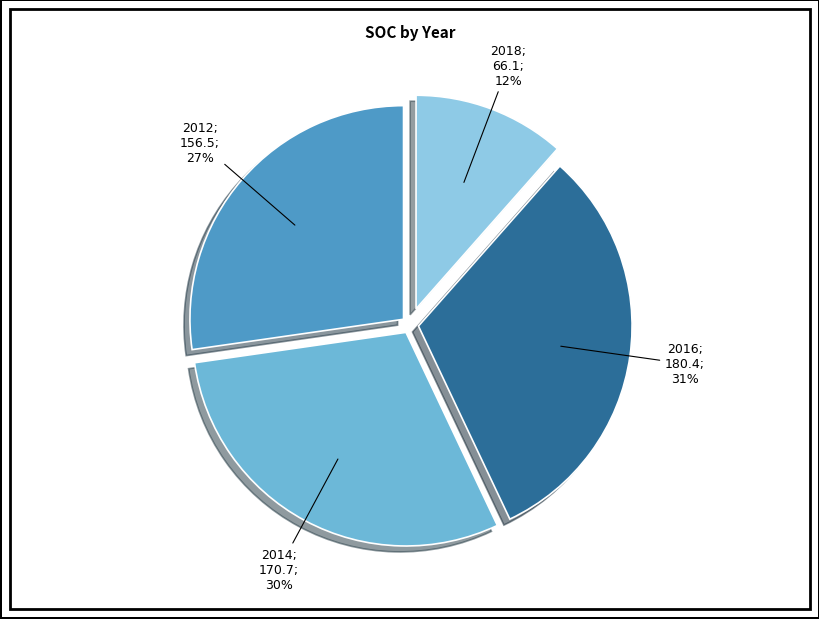

Does any single category account for the majority?

No